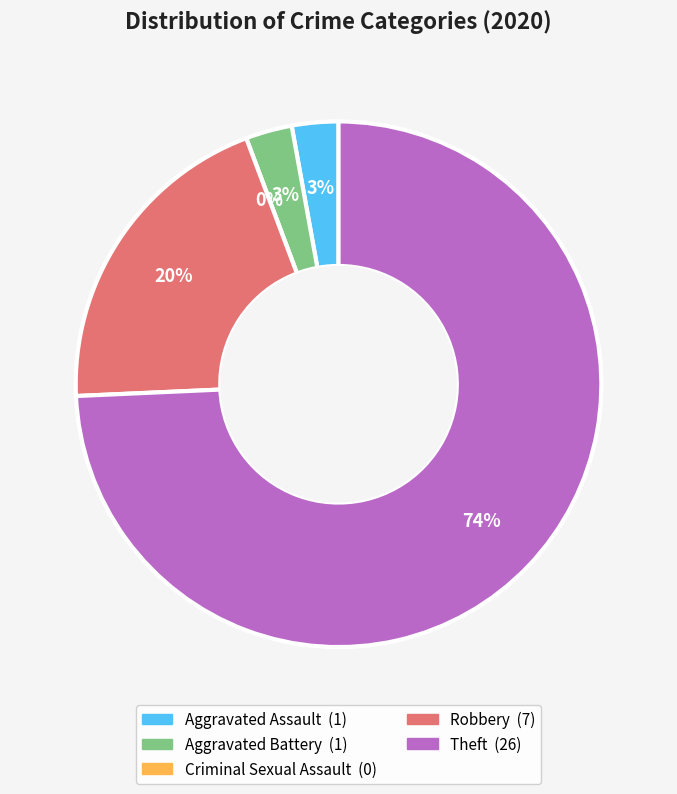

How many slices are in this pie chart?

5